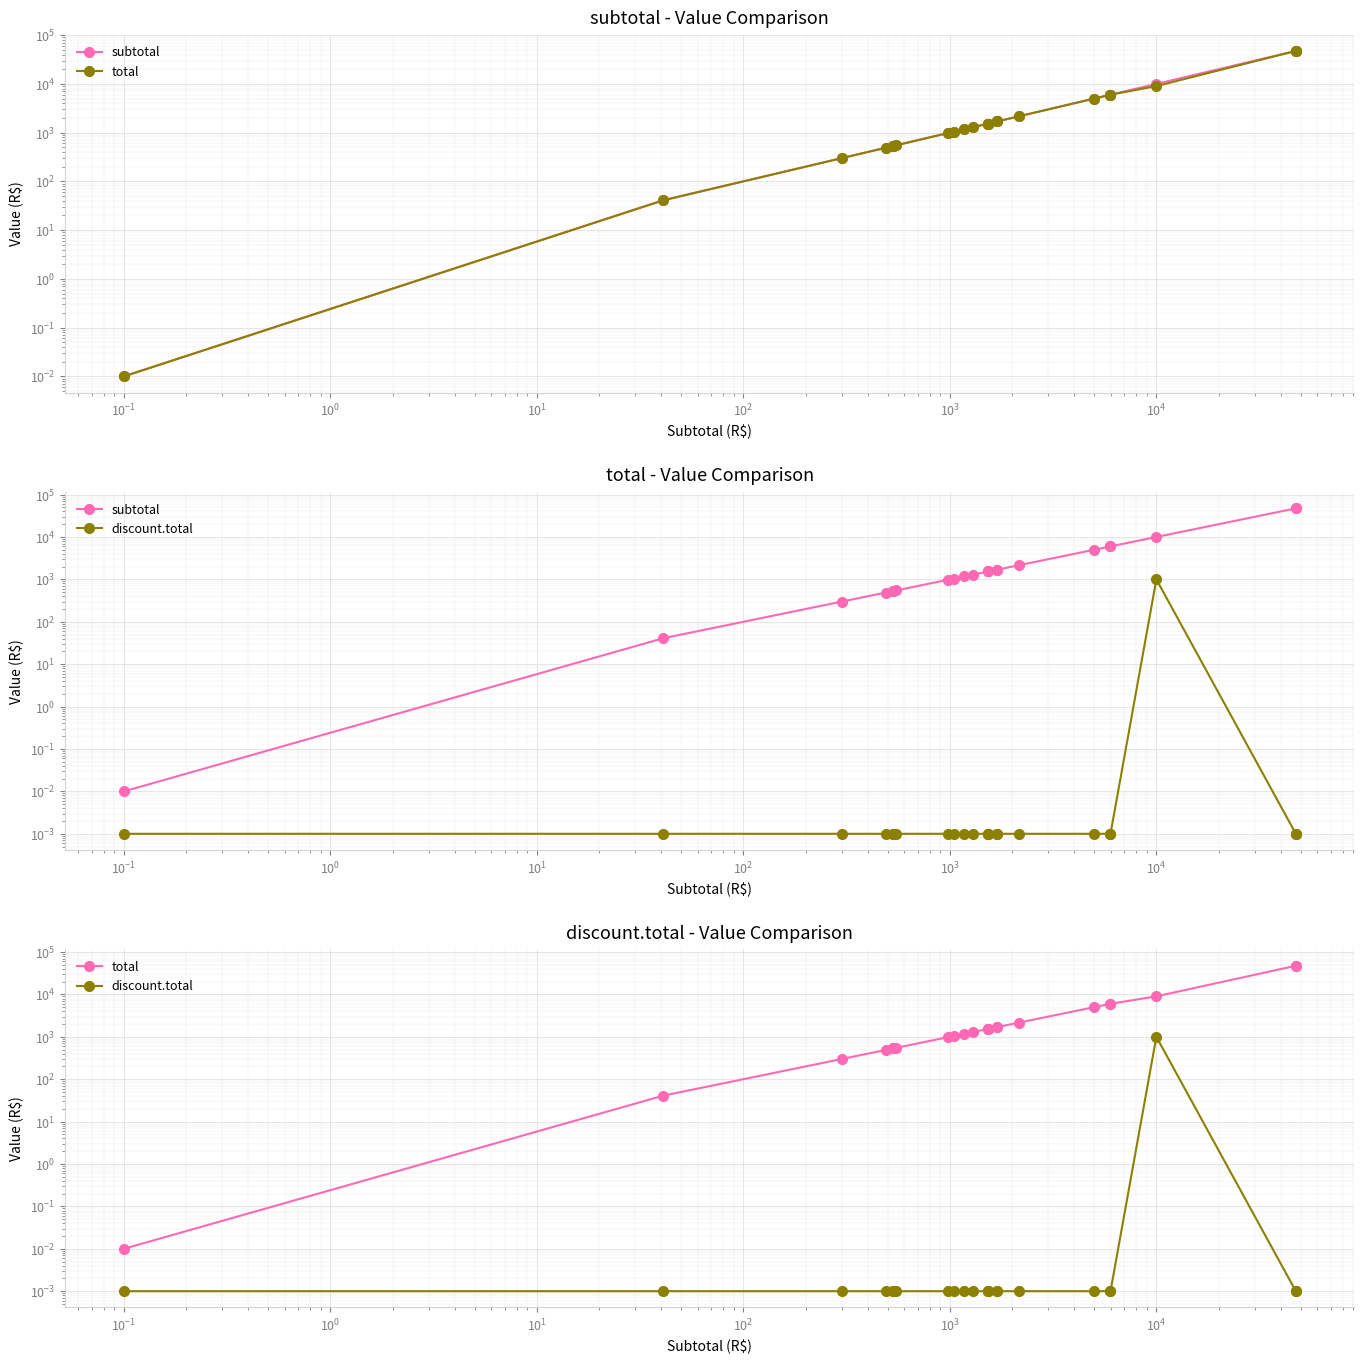

True or false: subtotal and total intersect in this chart.

False